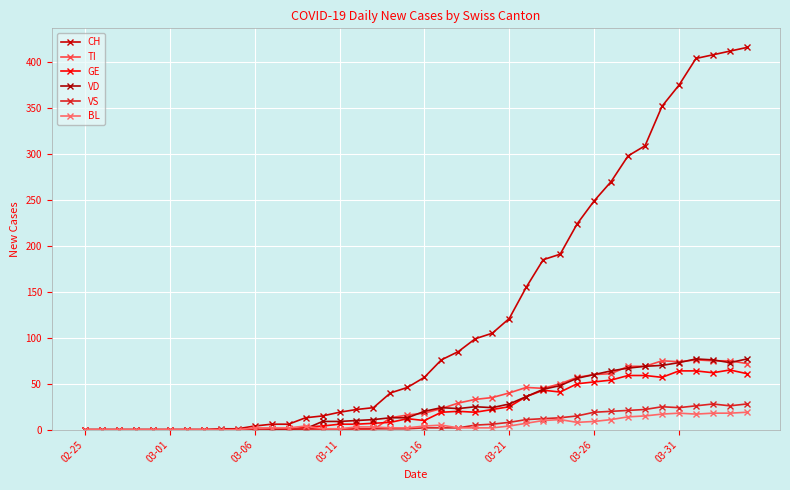

How many series are shown in this chart?

6